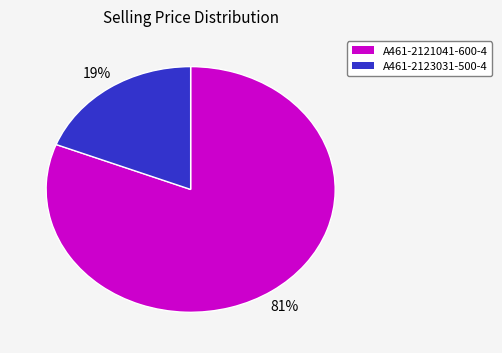

What percentage is the A461-2121041-600-4 slice, to the nearest percent?

81%